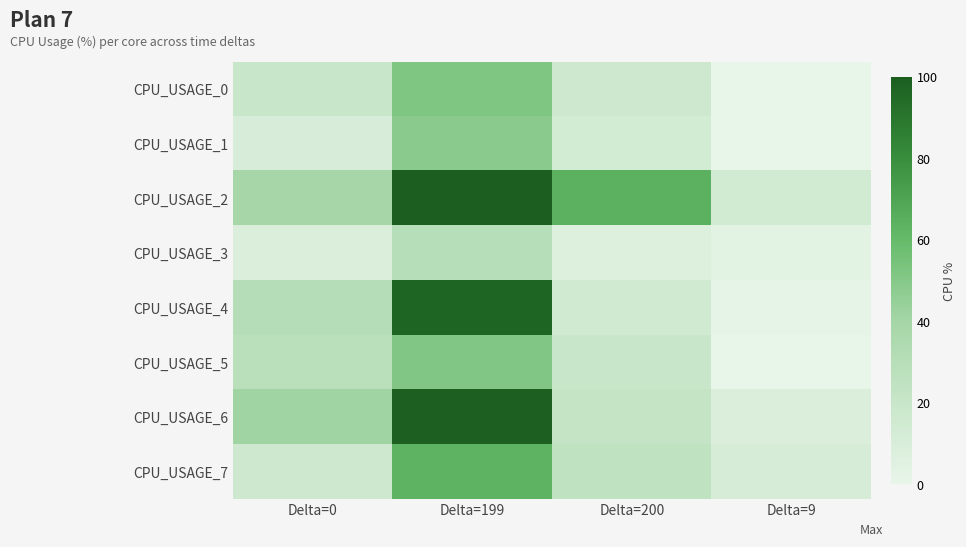

Reading right to left, list all the values displayed in this chart.

CPU_USAGE_0: Delta=9=0.0	Delta=200=16.9	Delta=199=51.7	Delta=0=19.6
CPU_USAGE_1: Delta=9=0.0	Delta=200=13.3	Delta=199=48.4	Delta=0=10.0
CPU_USAGE_2: Delta=9=14.4	Delta=200=64.4	Delta=199=99.6	Delta=0=38.8
CPU_USAGE_3: Delta=9=3.7	Delta=200=7.0	Delta=199=30.0	Delta=0=8.9
CPU_USAGE_4: Delta=9=0.8	Delta=200=15.2	Delta=199=97.0	Delta=0=30.6
CPU_USAGE_5: Delta=9=0.0	Delta=200=20.3	Delta=199=51.5	Delta=0=28.4
CPU_USAGE_6: Delta=9=8.3	Delta=200=21.6	Delta=199=99.0	Delta=0=41.4
CPU_USAGE_7: Delta=9=11.1	Delta=200=25.0	Delta=199=63.0	Delta=0=16.6